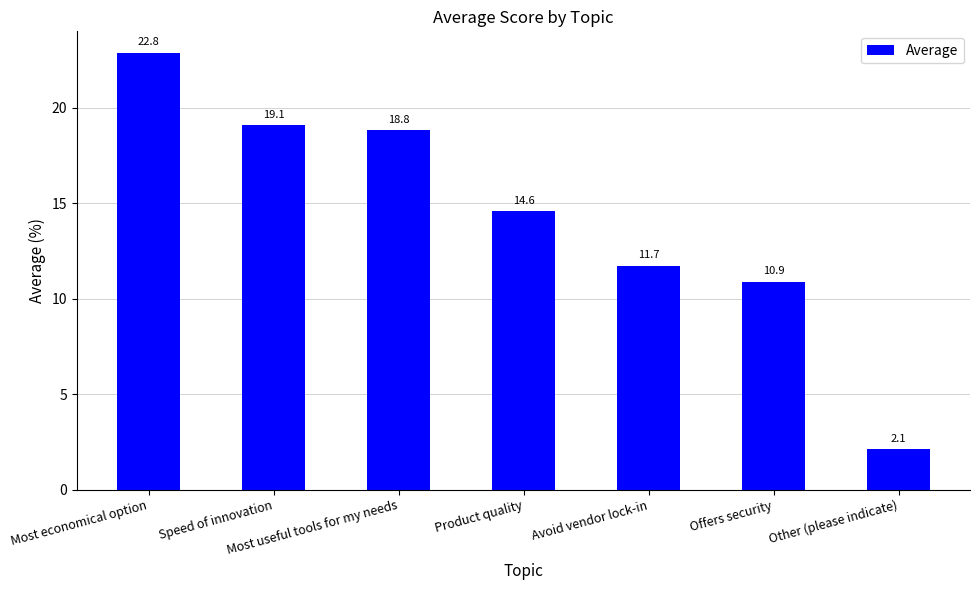

Reading left to right, extract all data points from this chart.

Most economical option=22.8	Speed of innovation=19.1	Most useful tools for my needs=18.8	Product quality=14.6	Avoid vendor lock-in=11.7	Offers security=10.9	Other (please indicate)=2.1